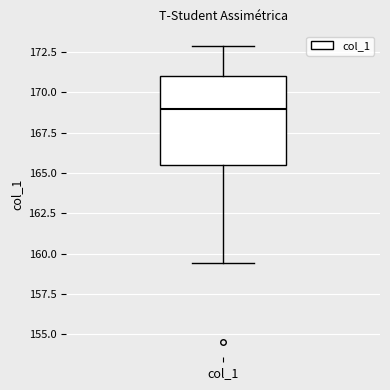

Read this box plot against the y-axis: the position of the median line, the range covered by the box, and the ends of both whiskers. The values are not printed on the chart, so give them approximately, as read against the axis.

median 169.0, box 165.5 to 171.0, whiskers 159.5 to 173.0